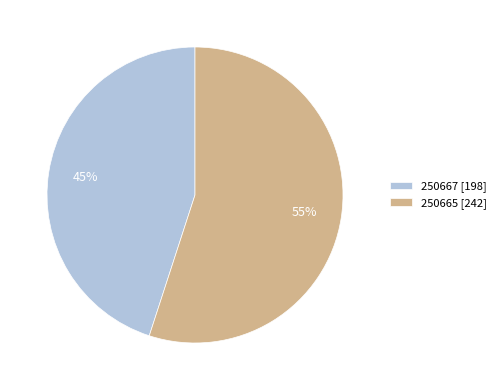

Does 250665 represent more than half of the total?

Yes